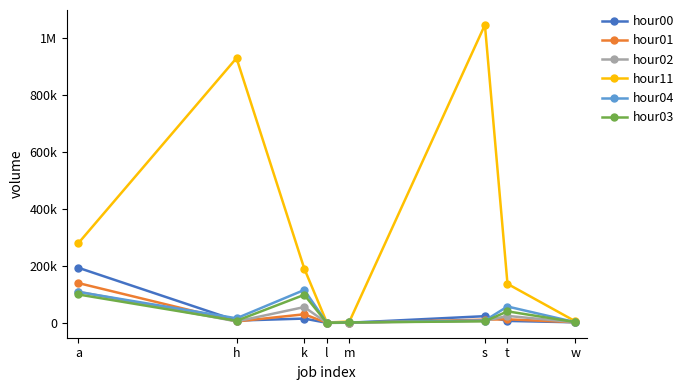

At which category does hour01 reach its first local valley?

h